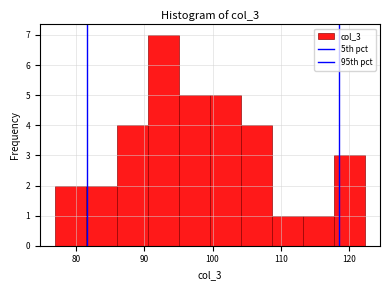

How tall is the bar that spans 109 to 113 on the x-axis? Neither the bar edges nor the heights are printed on the chart, so give them approximately, as read against the axes.

1